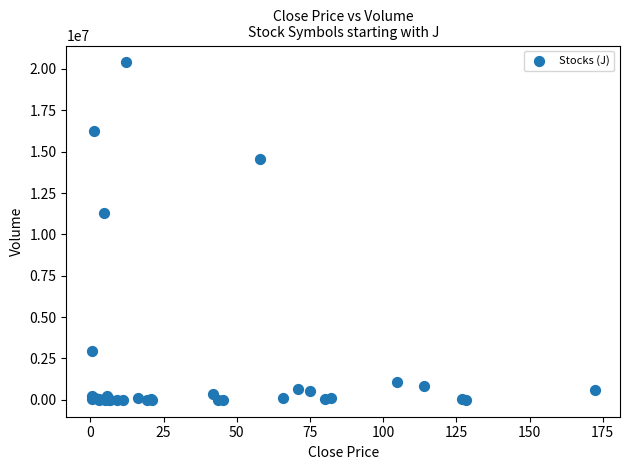

What Y value in the scatter plot is closest to 10198050?

11303400